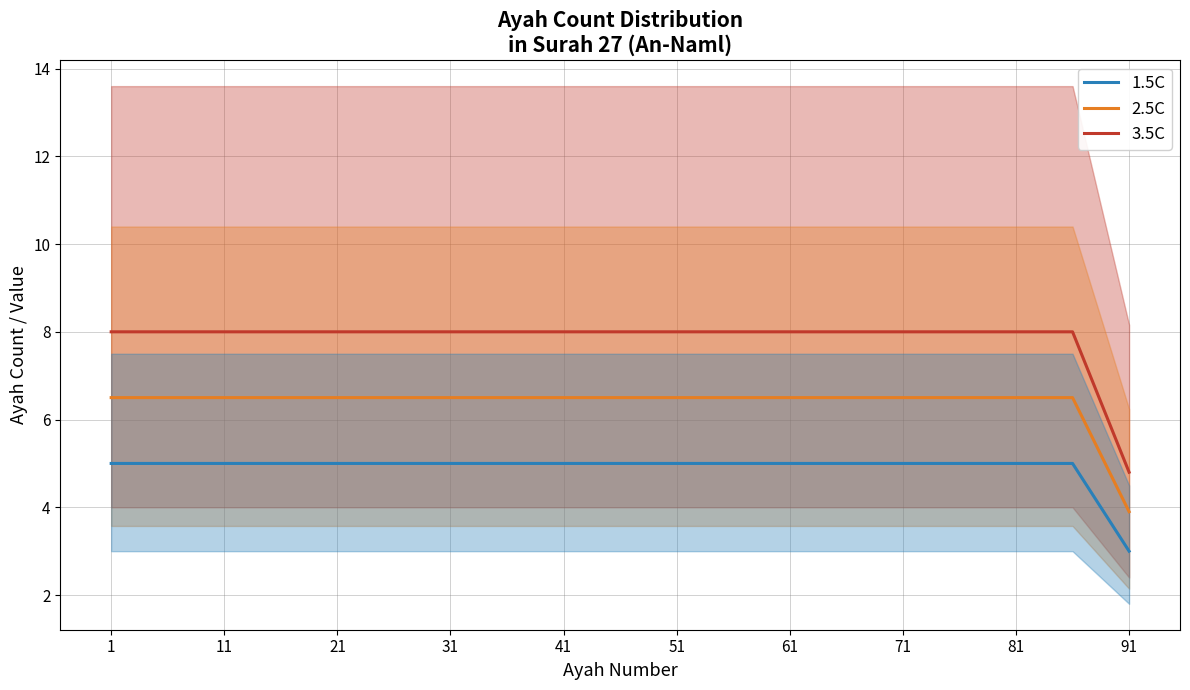

The value of 1.5C at 71 is 3.3. True or false?

False